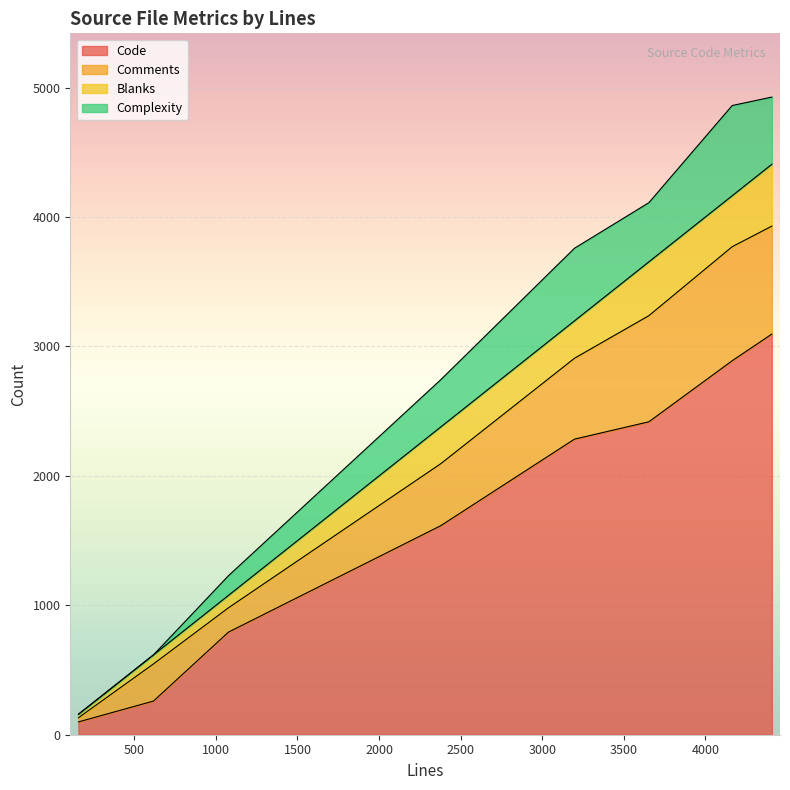

What are all the series names shown in the legend?

Code, Comments, Blanks, Complexity